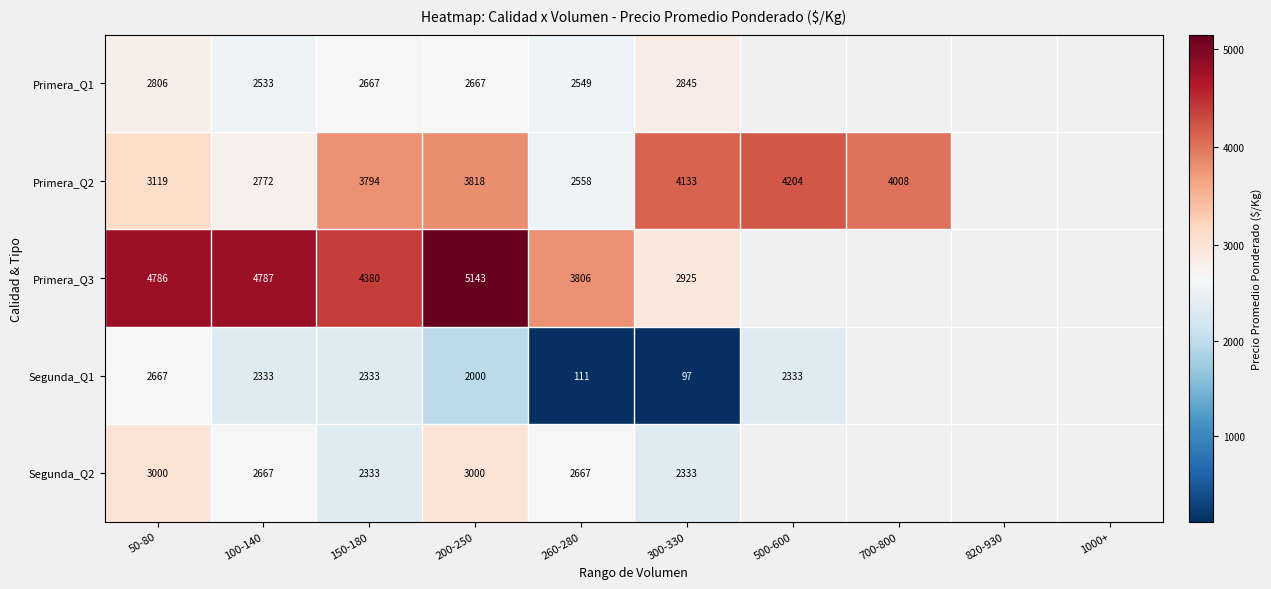

At which category is the sum across all series the highest?

200-250